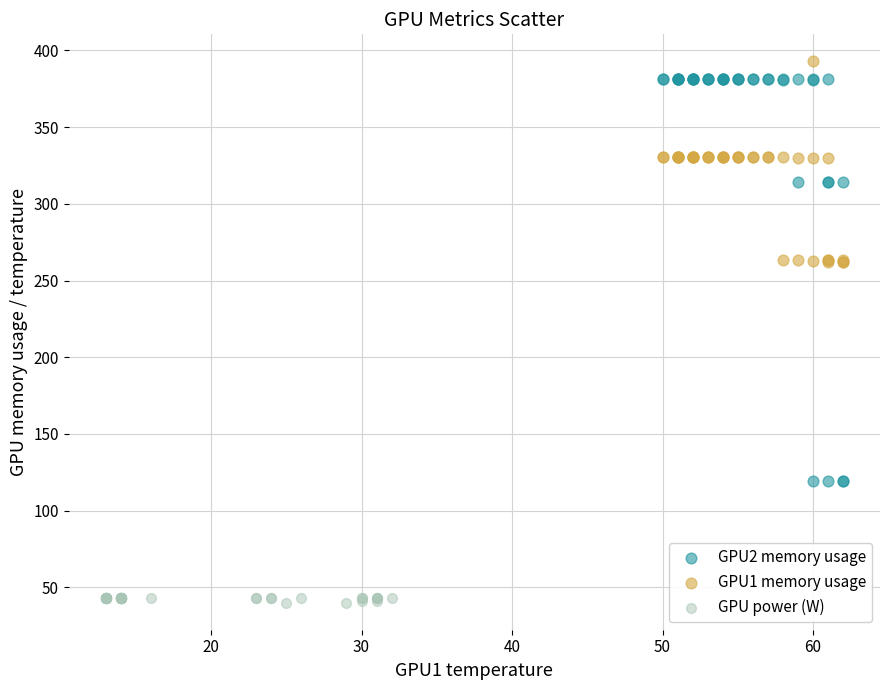

Which series reaches the maximum Y coordinate?

GPU1 memory usage